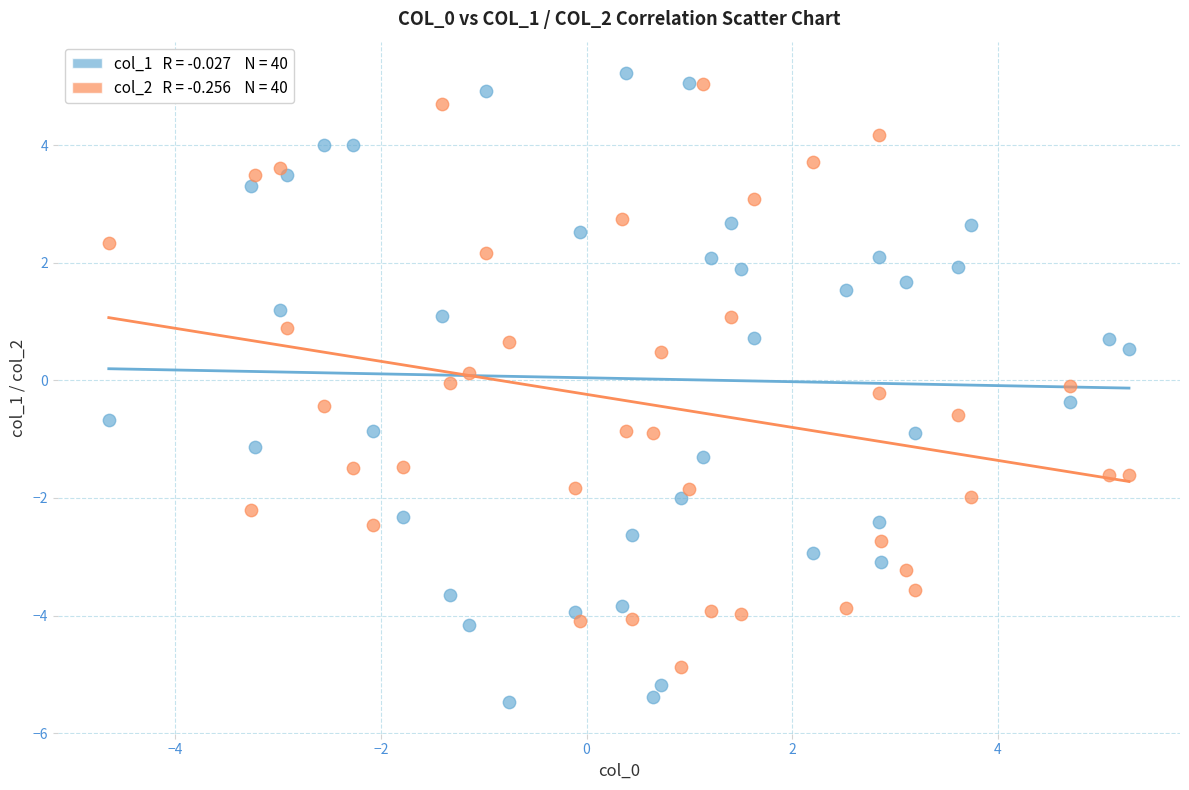

Across all data points, what is the range of Y values (max minus min)?

10.7